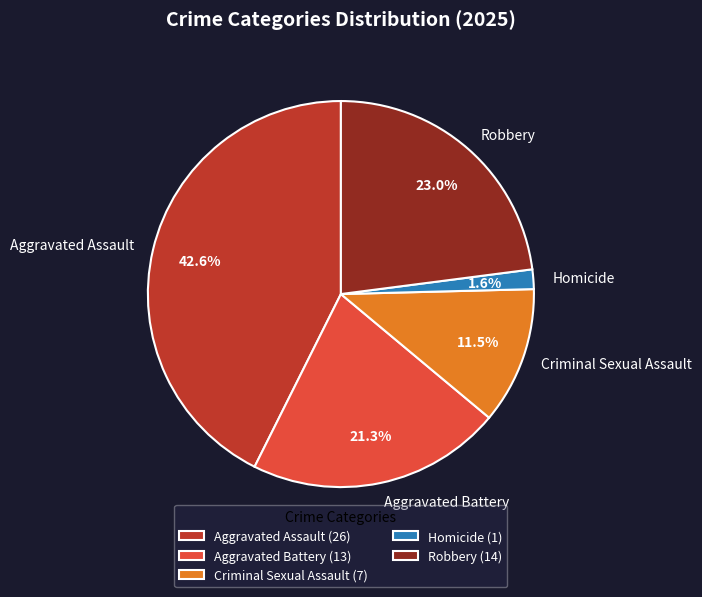

Is the sum of Homicide and Aggravated Battery greater than half?

No